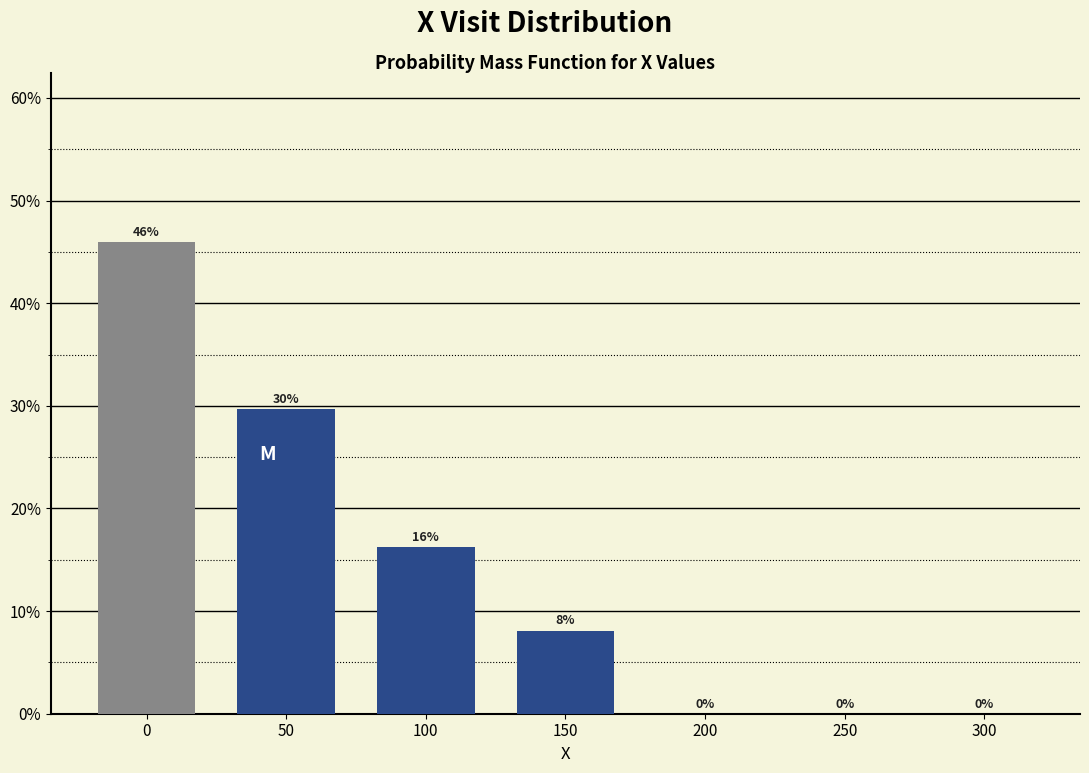

What is the maximum value shown in the chart?

45.9